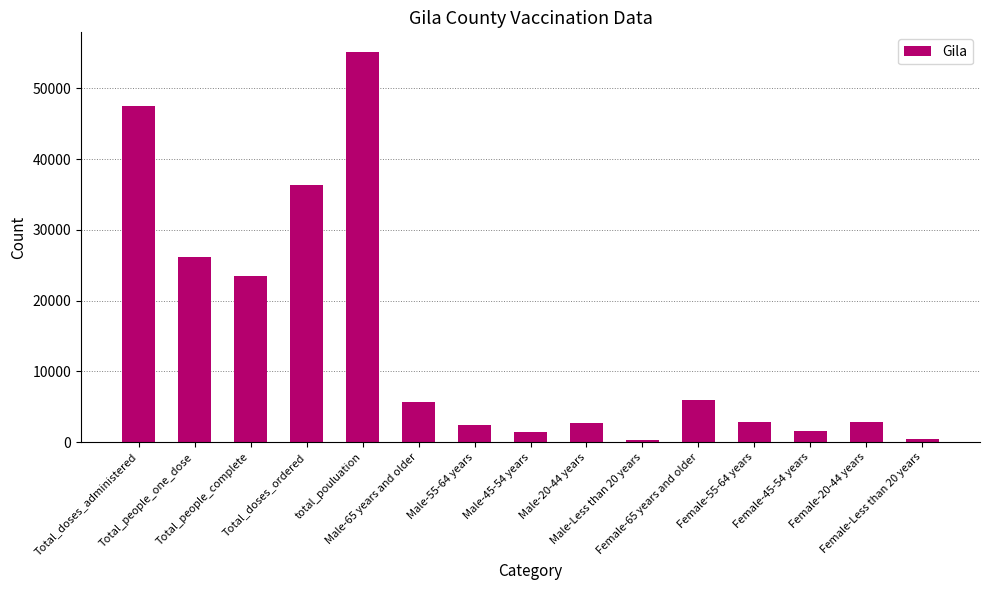

Read the value at Female-Less than 20 years.

412